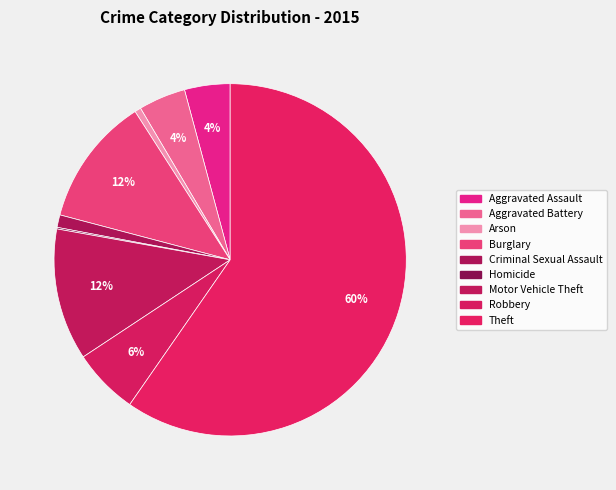

Which slice is the smallest?

Homicide